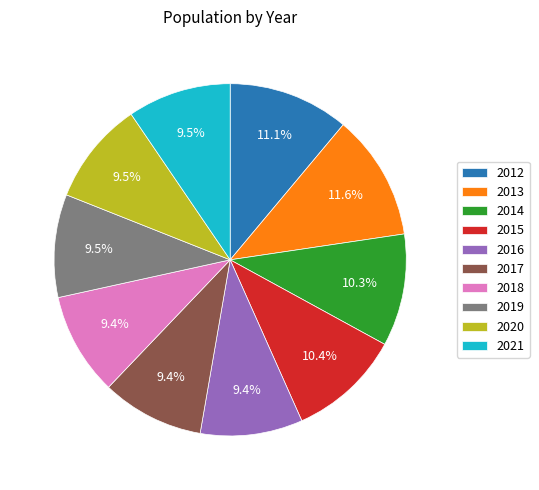

True or false: 2013 accounts for 1% of the total.

False